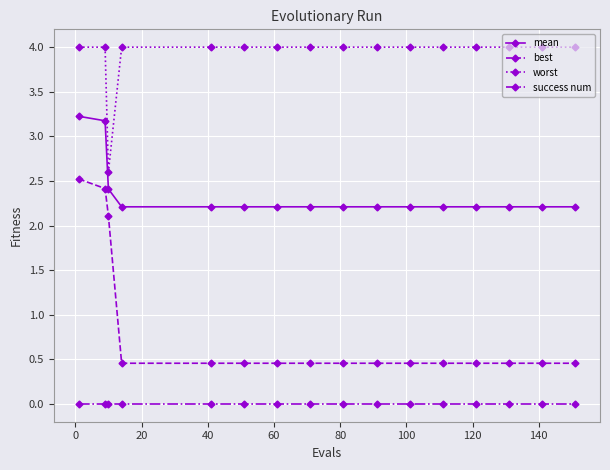

What is the difference between the maximum and minimum values in the worst series?

1.4